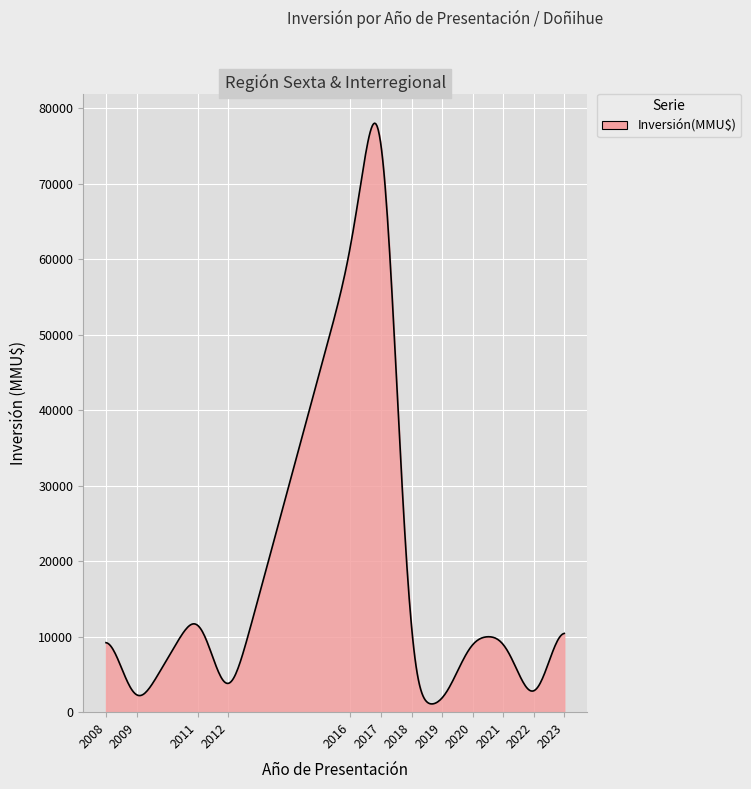

What is the difference between the maximum and minimum values?

76910.2